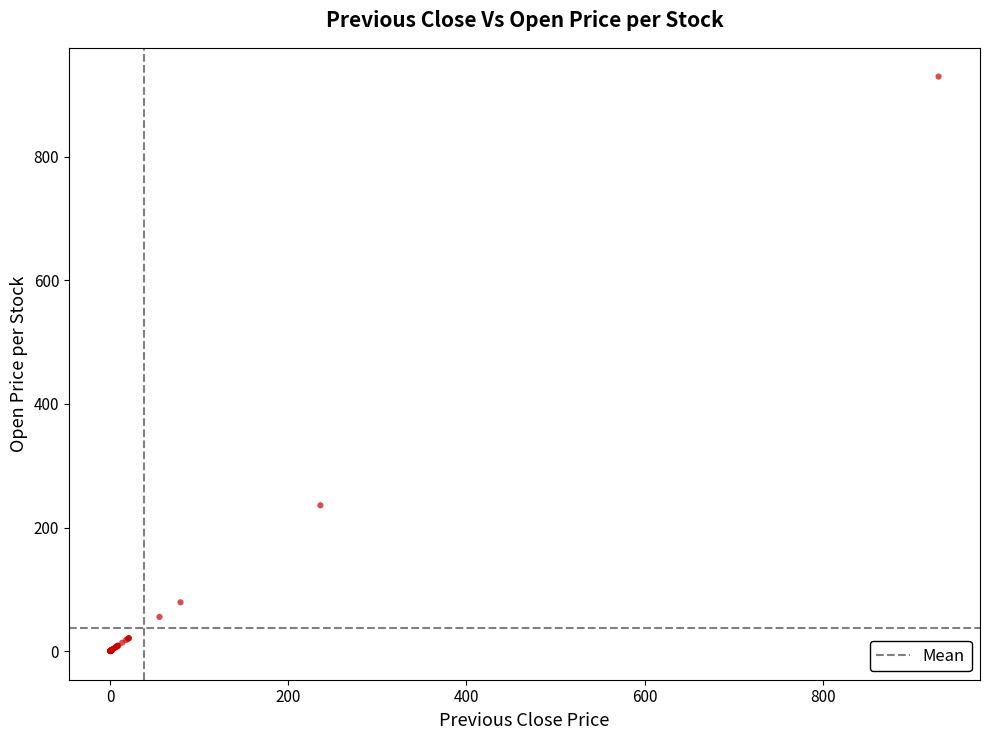

What Y value in the scatter plot is closest to 465?

236.0